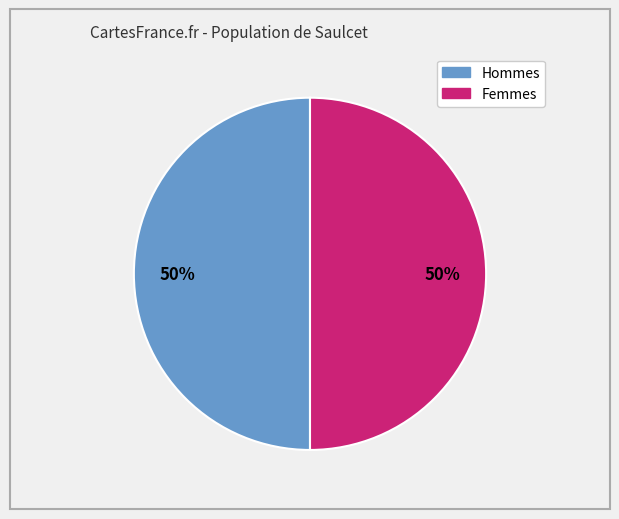

To the nearest percent, what is the average slice percentage?

50%